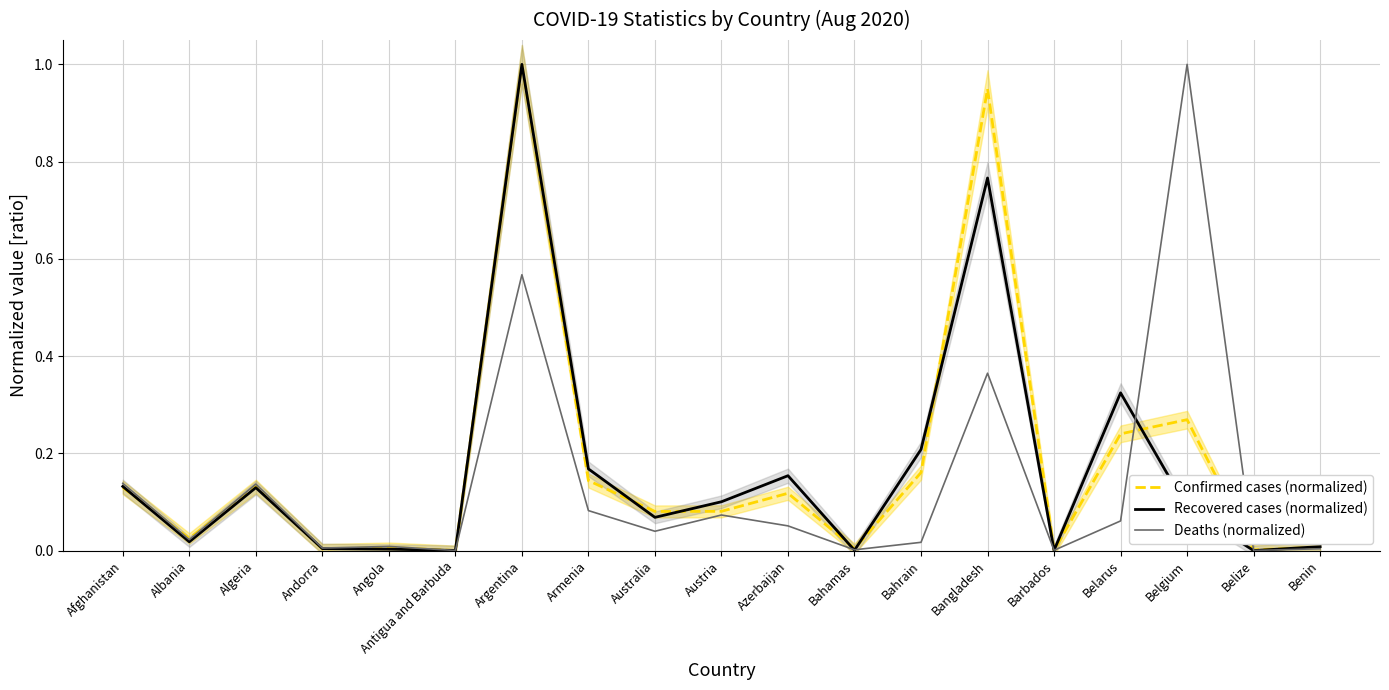

Is the value of Deaths (normalized) at Armenia greater than the value of Confirmed cases (normalized) at Bahrain?

No